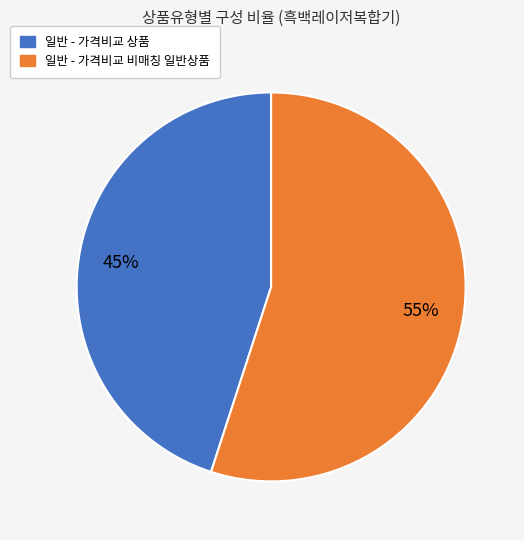

Is the sum of 일반 - 가격비교 비매칭 일반상품 and 일반 - 가격비교 상품 greater than half?

Yes